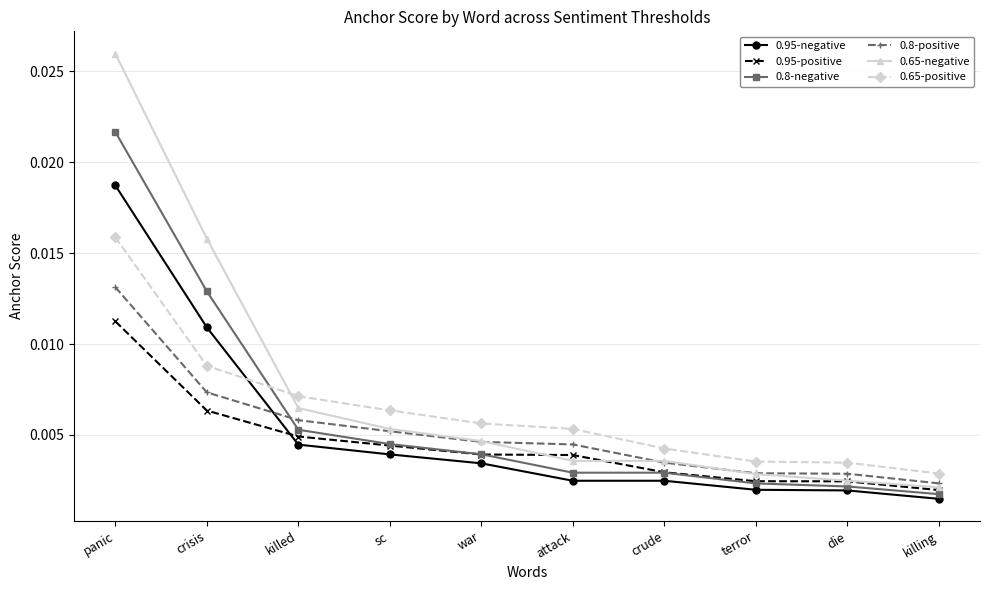

How many categories are shown in the chart?

10